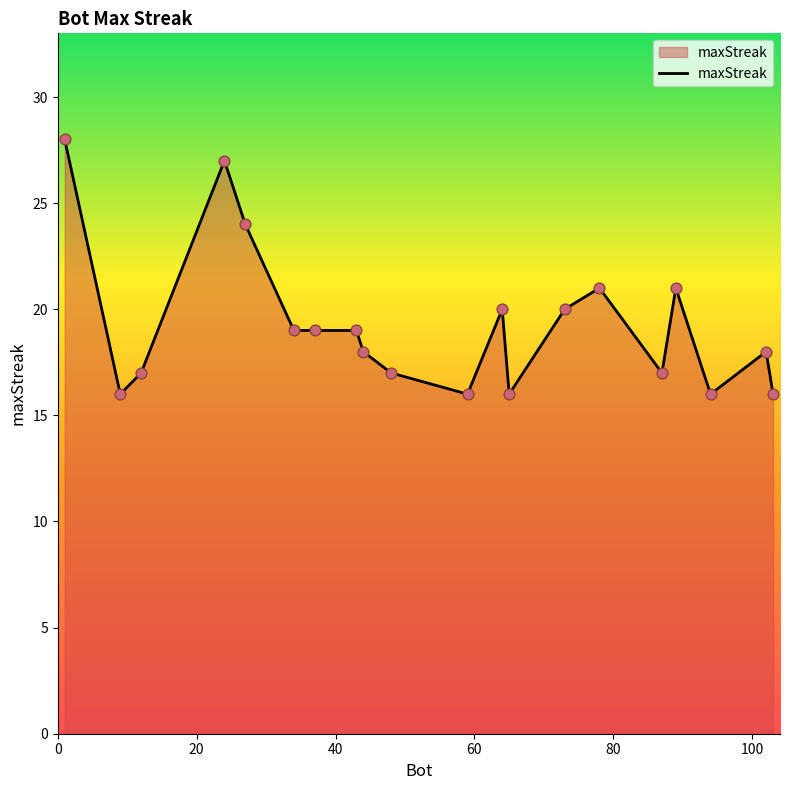

What is the difference between the maximum and minimum values?

12